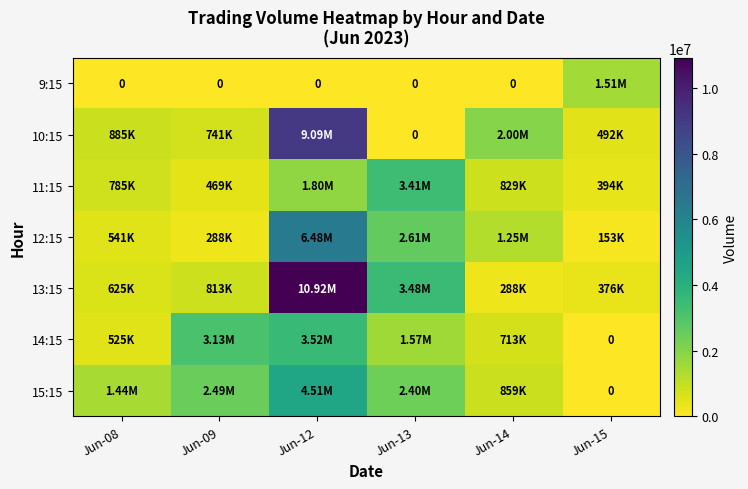

Count the number of data series in this chart.

7